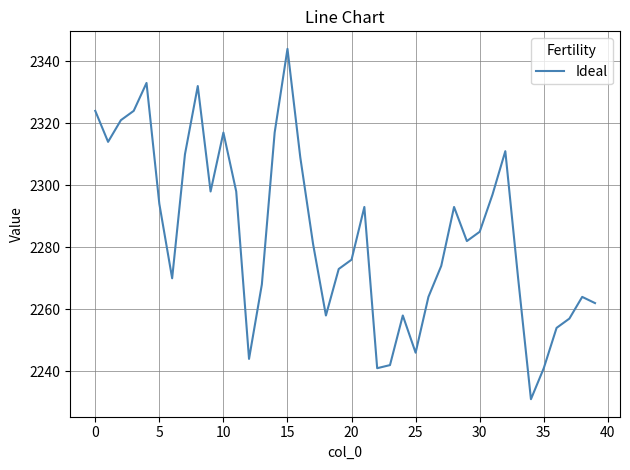

What is the difference between the maximum and minimum values?

113